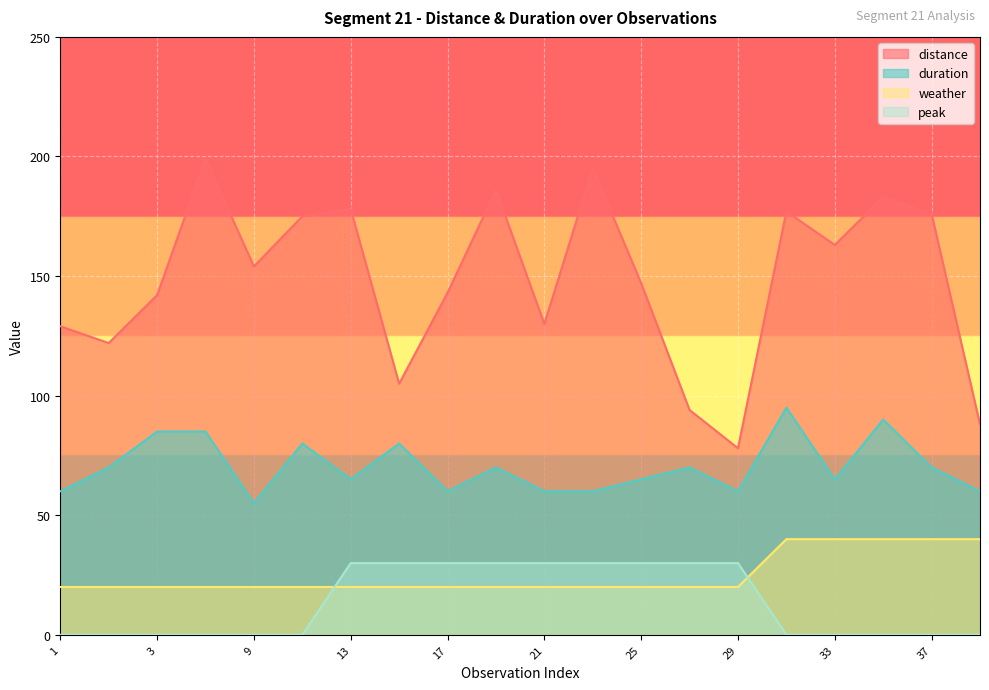

Which series has the largest range (max minus min)?

distance